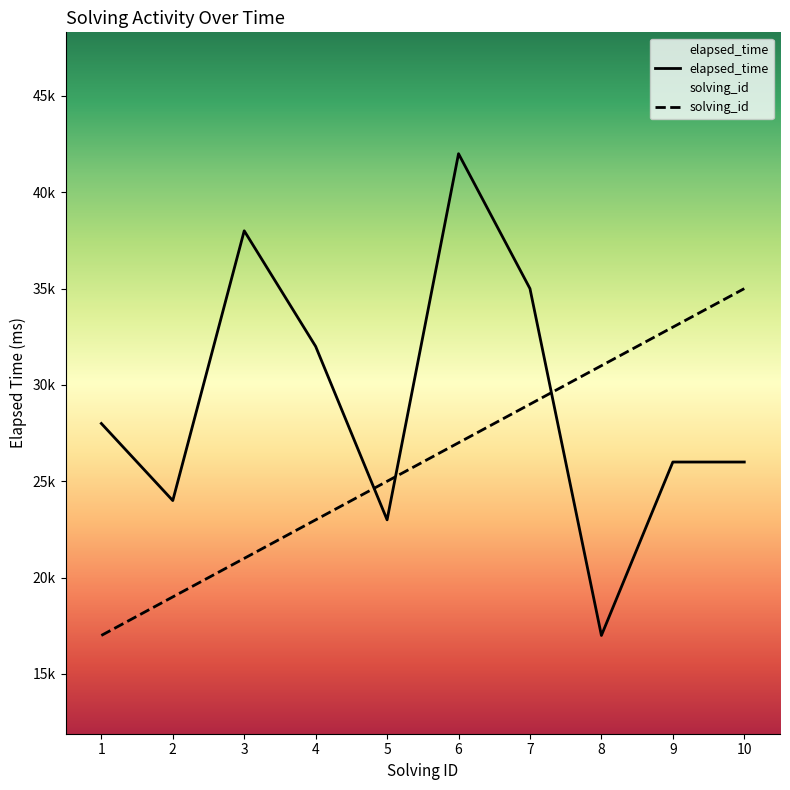

What is the spread (max minus min) of values at 1?

11000